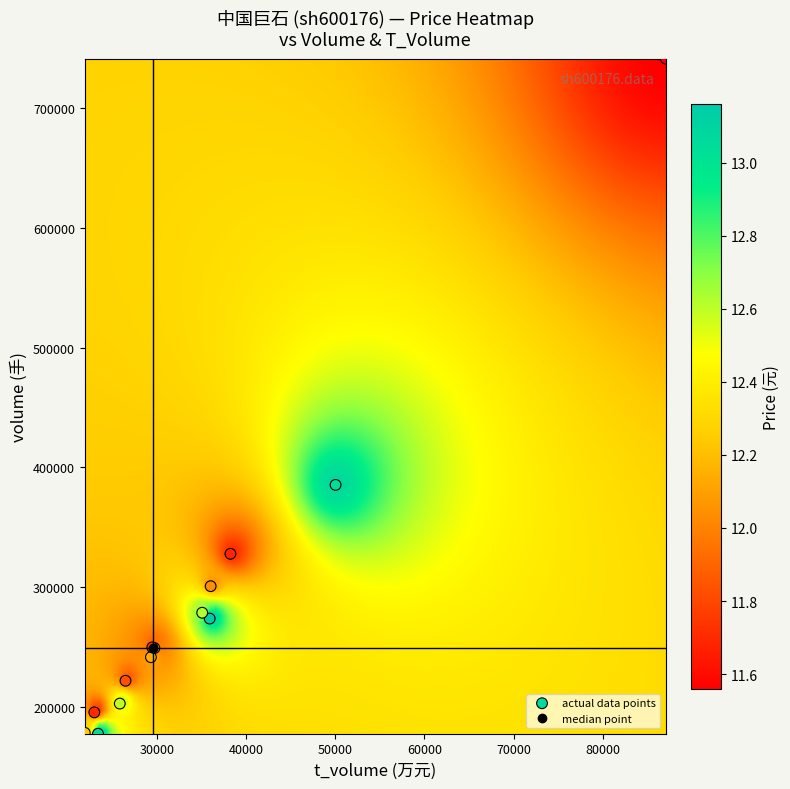

What Y value in the scatter plot is closest to 459441?

385451